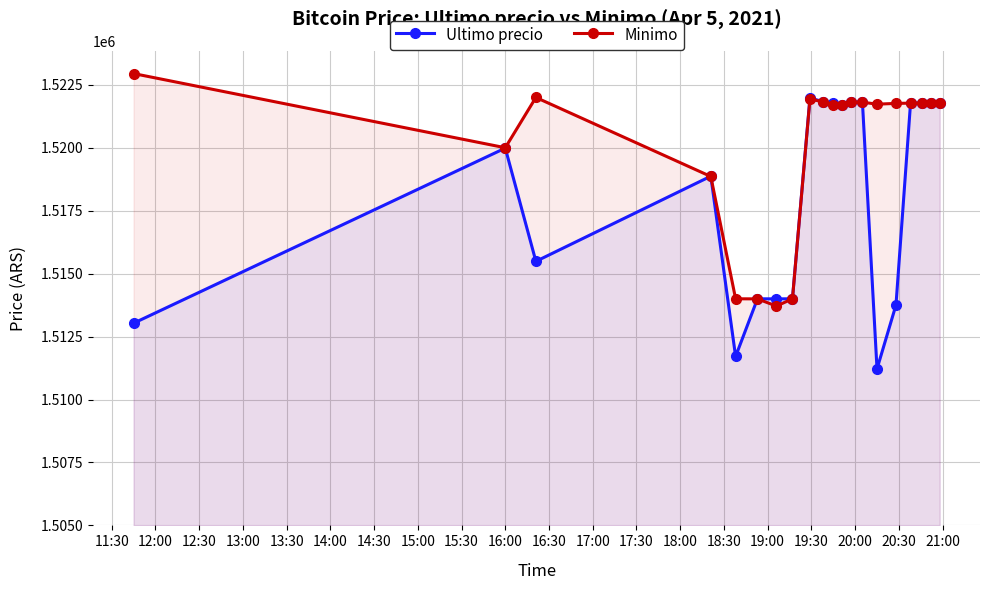

Which series has the widest spread of values?

Ultimo precio